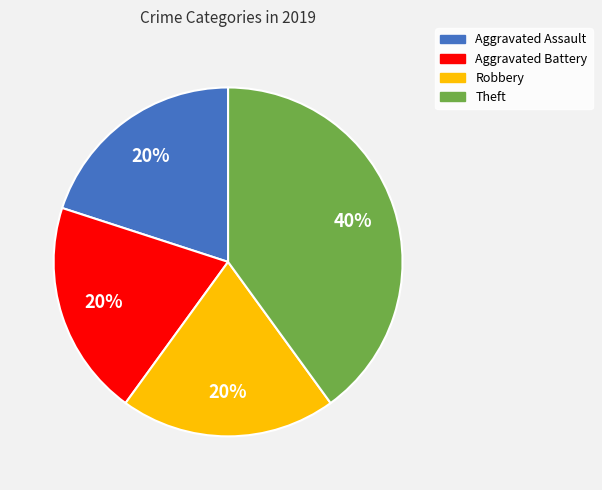

Is it true that Theft is 40% of the pie?

True